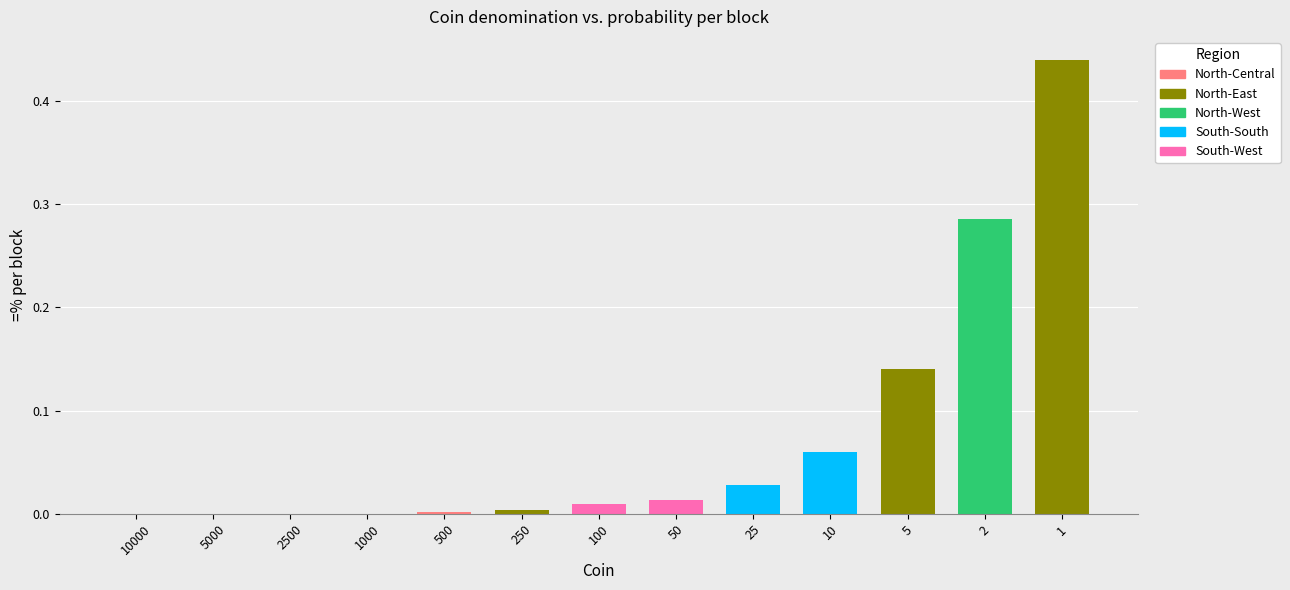

Which category has the highest value across all series?

1